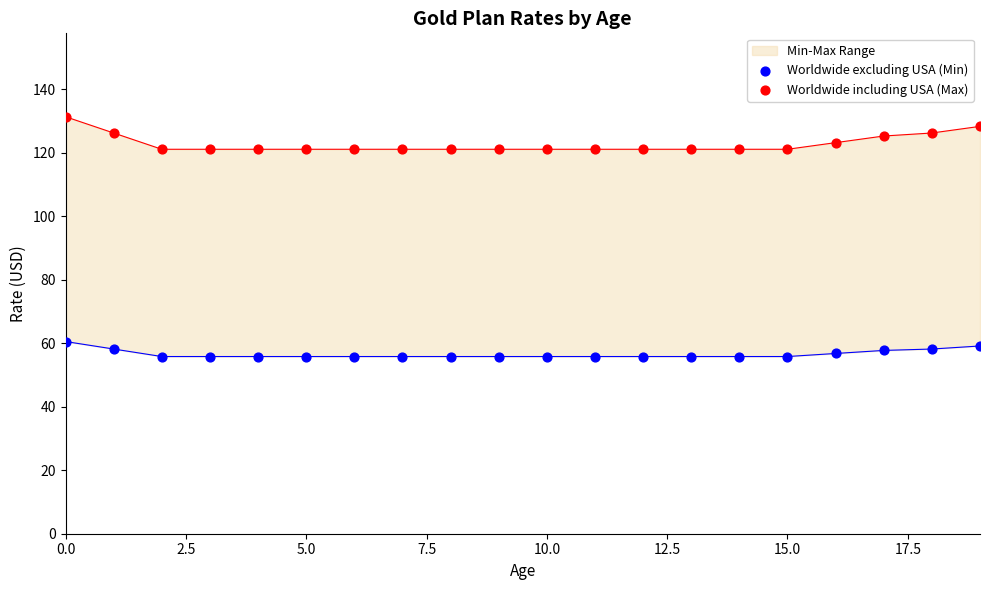

What is the total value across all series at 5.0?

176.8